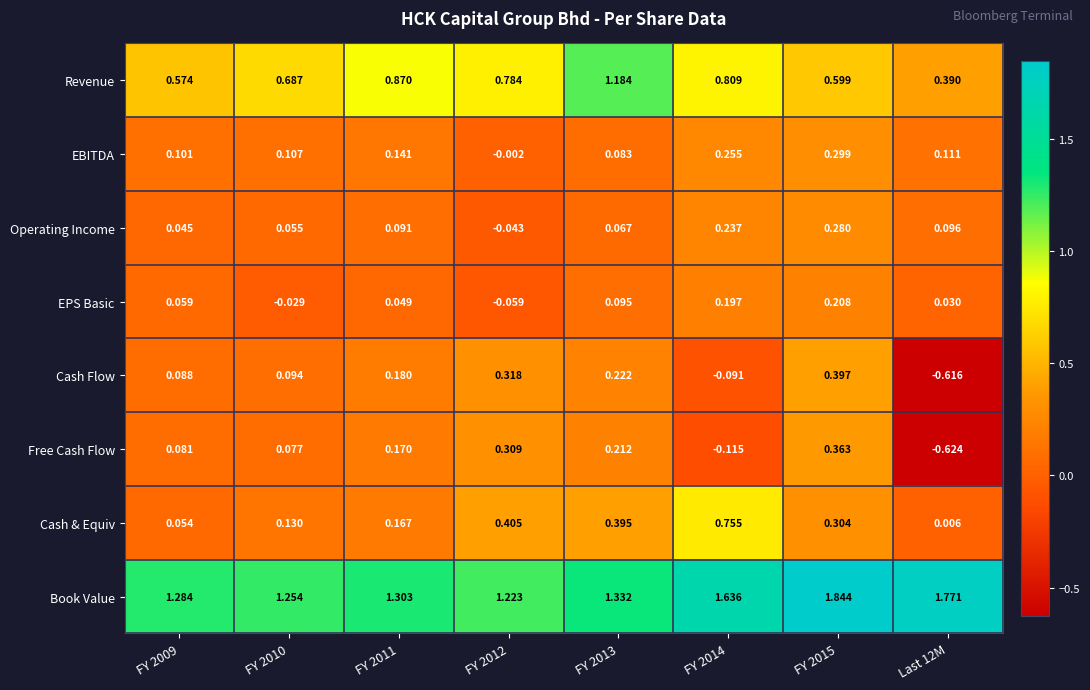

Is the value of Cash Flow at FY 2014 greater than the value of EPS Basic at FY 2010?

No